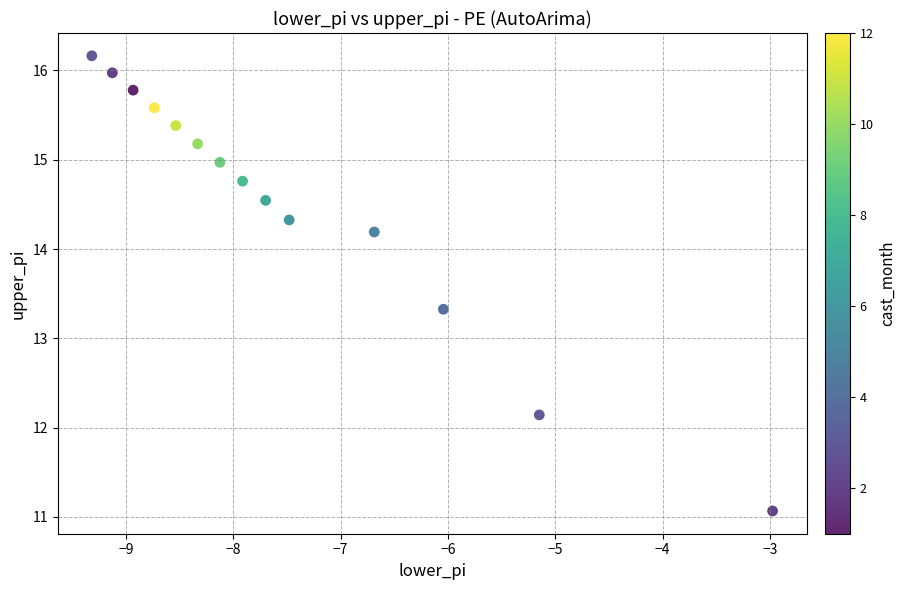

What Y value in the scatter plot is closest to 13?

13.3